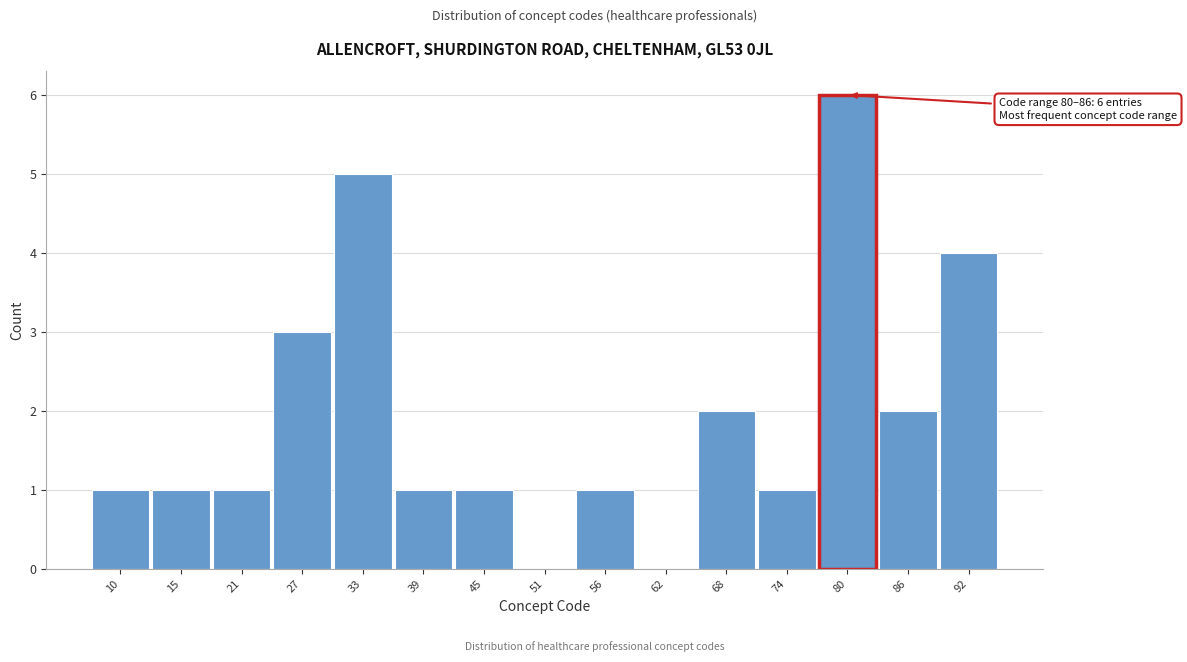

Reading left to right, what are all the values shown in this chart?

10=1	15=1	21=1	27=3	33=5	39=1	45=1	51=0	56=1	62=0	68=2	74=1	80=6	86=2	92=4